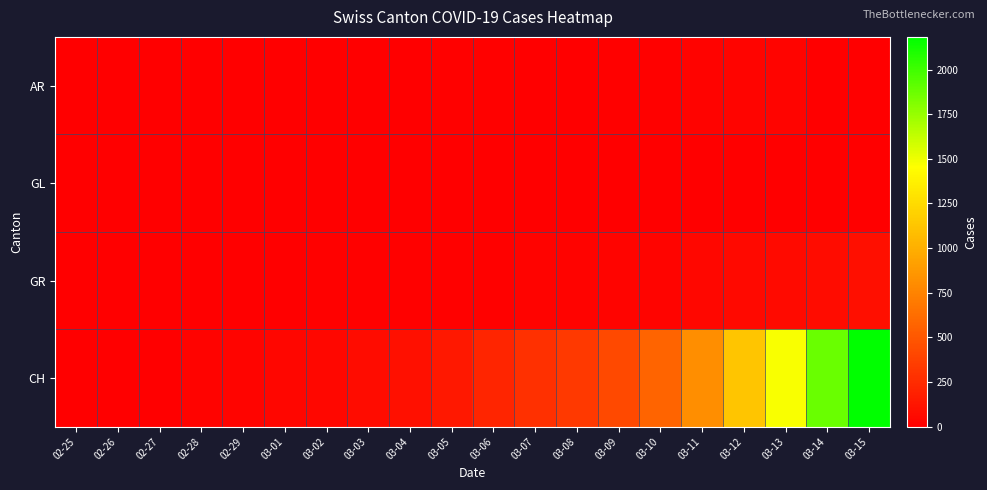

Which series has the largest total across all categories?

CH